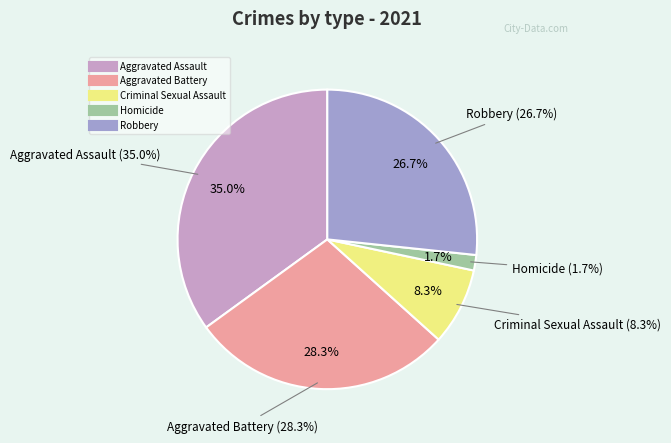

The Aggravated Assault slice represents 44% of the pie. True or false?

False